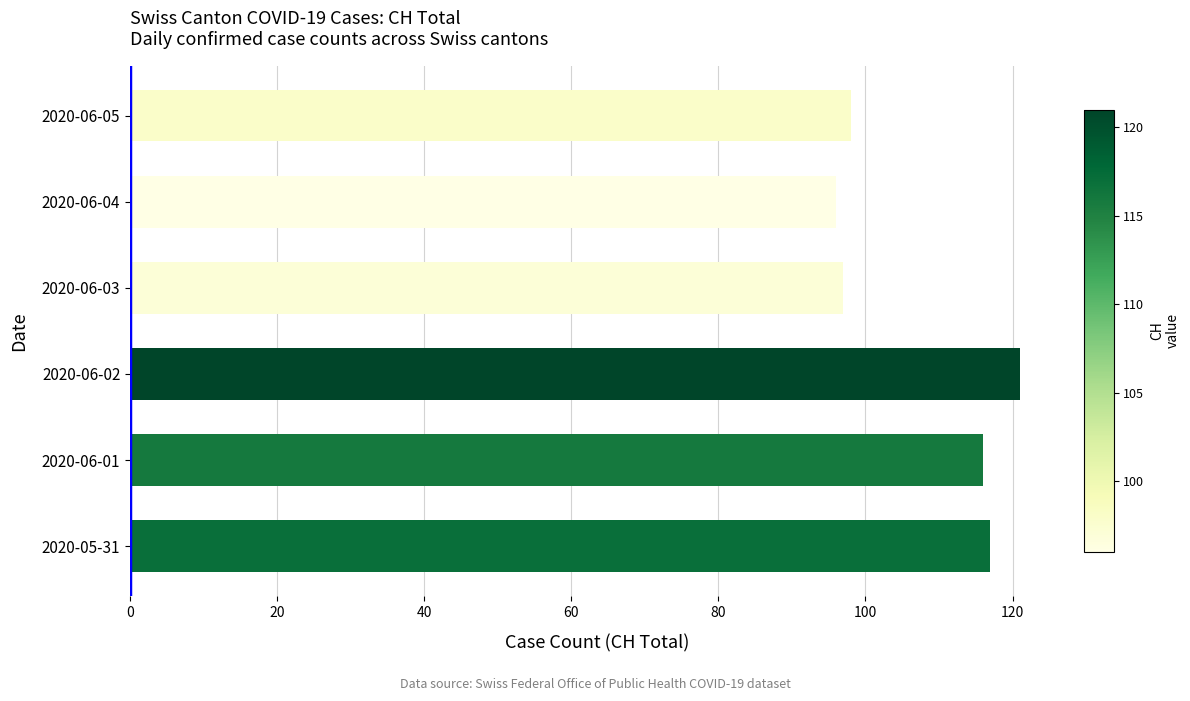

Reading bottom to top, list all the values displayed in this chart.

117	116	121	97	96	98